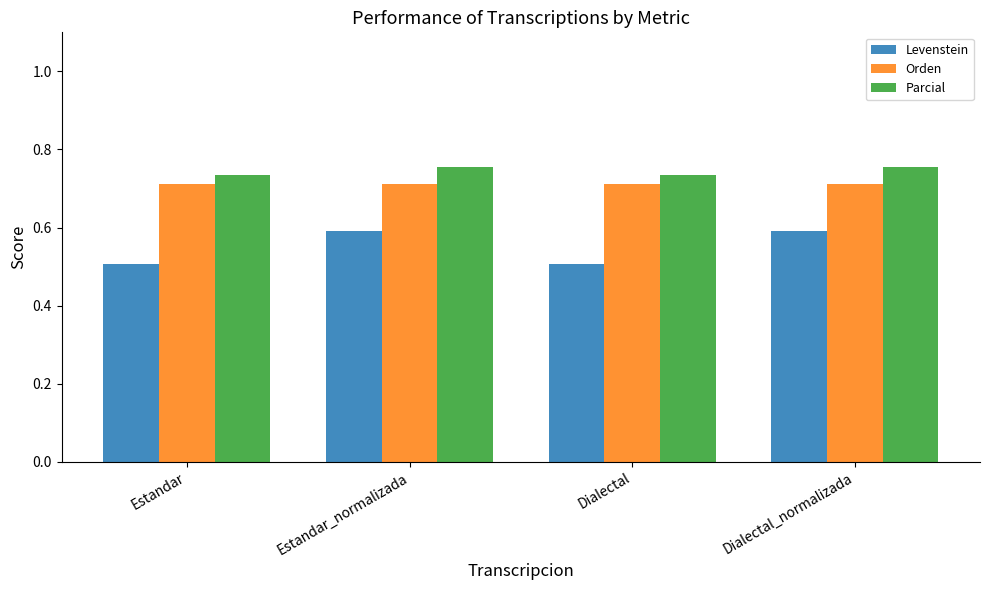

What is the smallest value displayed?

0.5